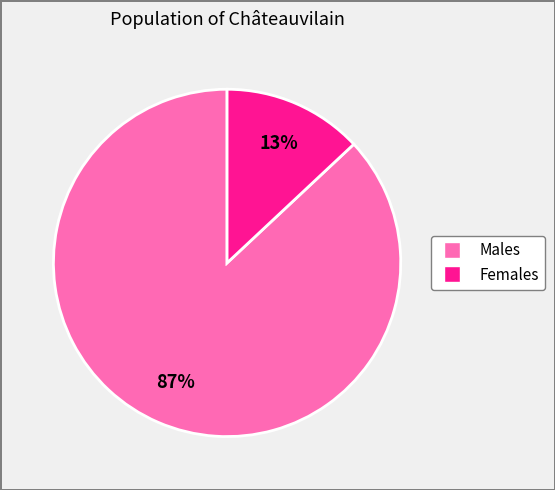

Does any single category account for the majority?

Yes